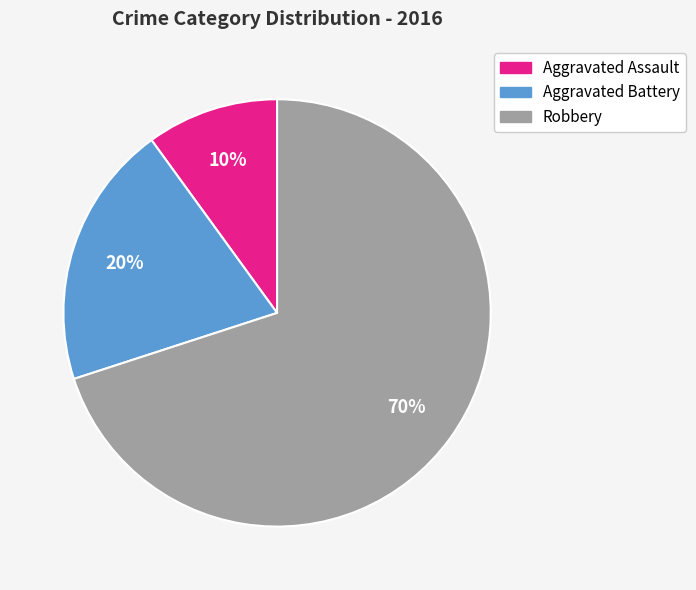

To the nearest percent, what is the average slice percentage?

33%